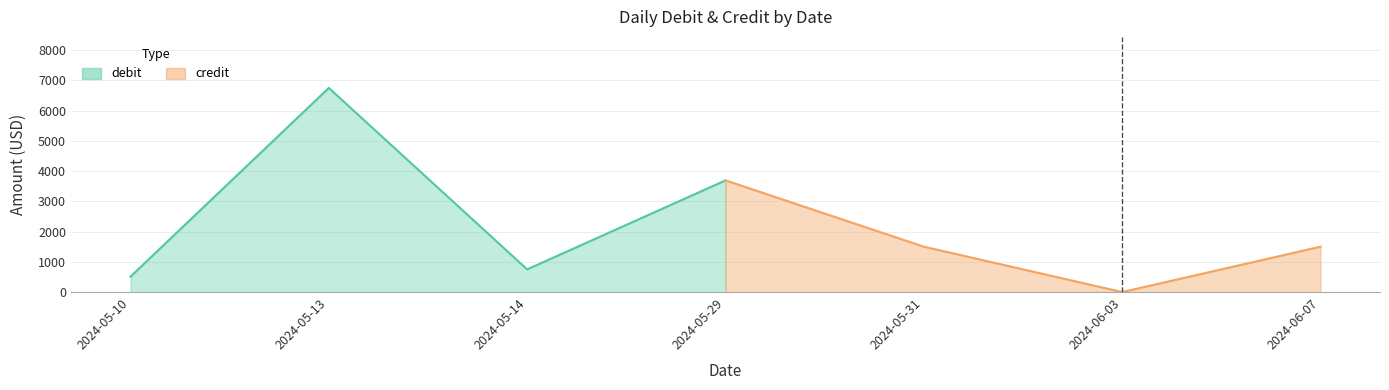

What is the label of the 1st point from the left?

2024-05-10